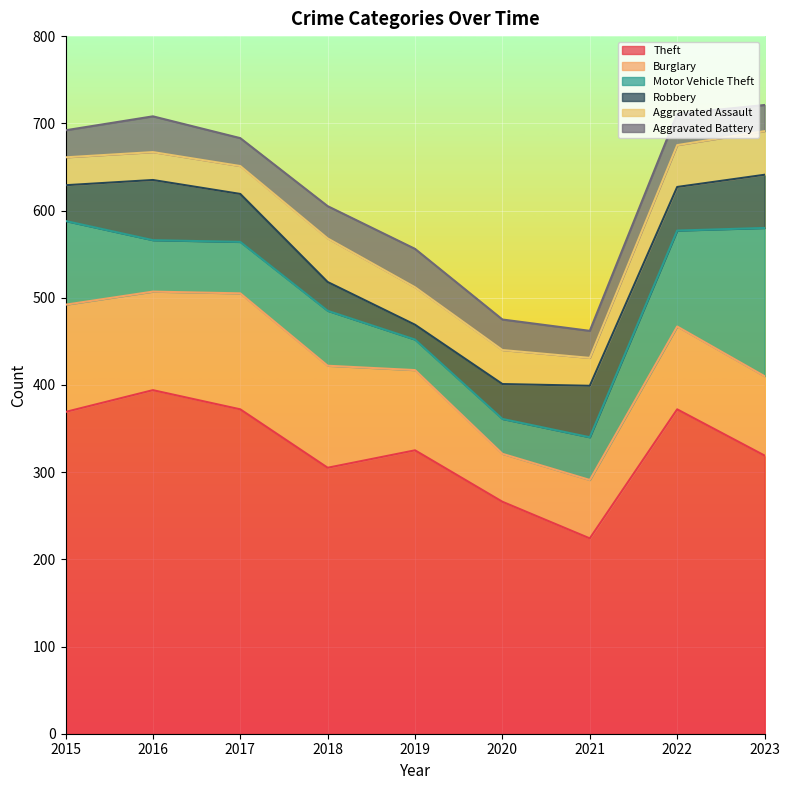

How many values in the Motor Vehicle Theft series exceed 59?

4